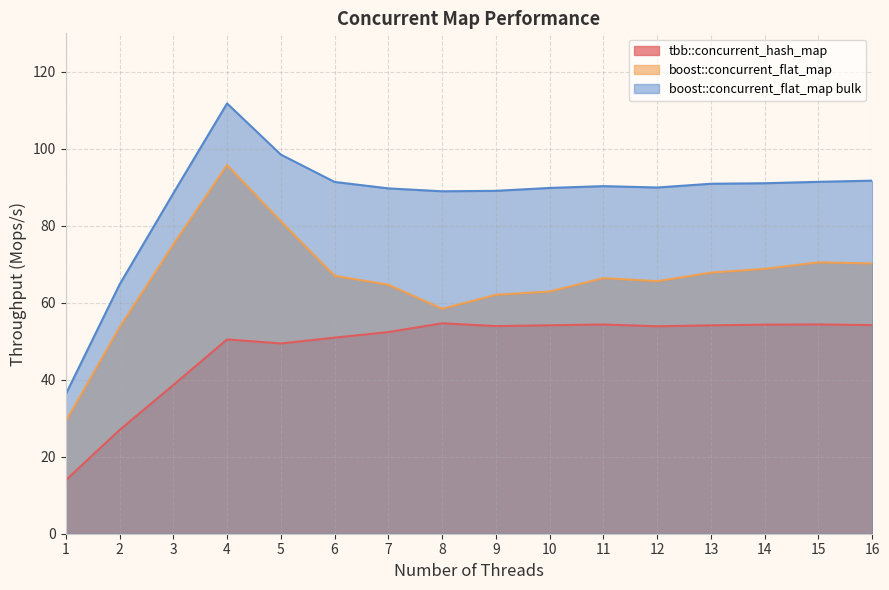

Does the chart have visible grid lines?

Yes